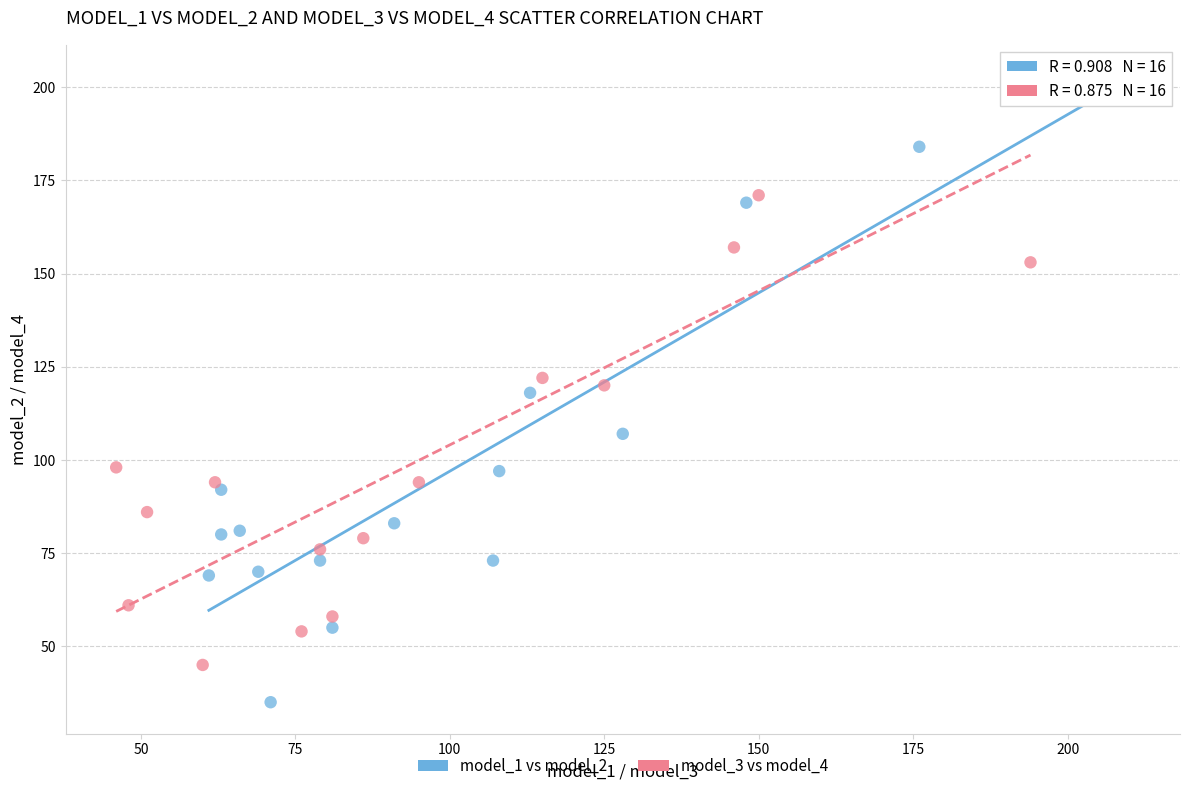

Which series has the largest Y range (max minus min)?

model_1 vs model_2